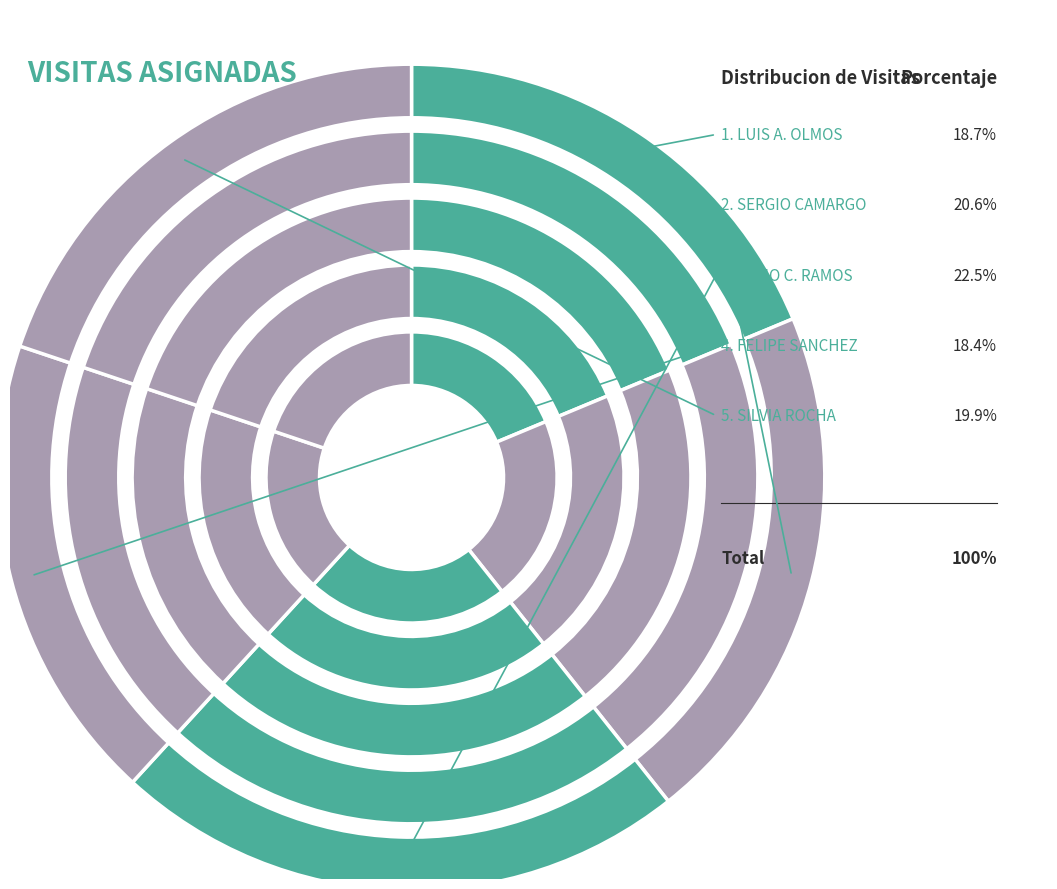

To the nearest percent, what is the difference between the RD86353
SERGIO CAMARGO MARTINEZ and RD108860
LUIS ANTONIO OLMOS LARA slice percentages?

2%